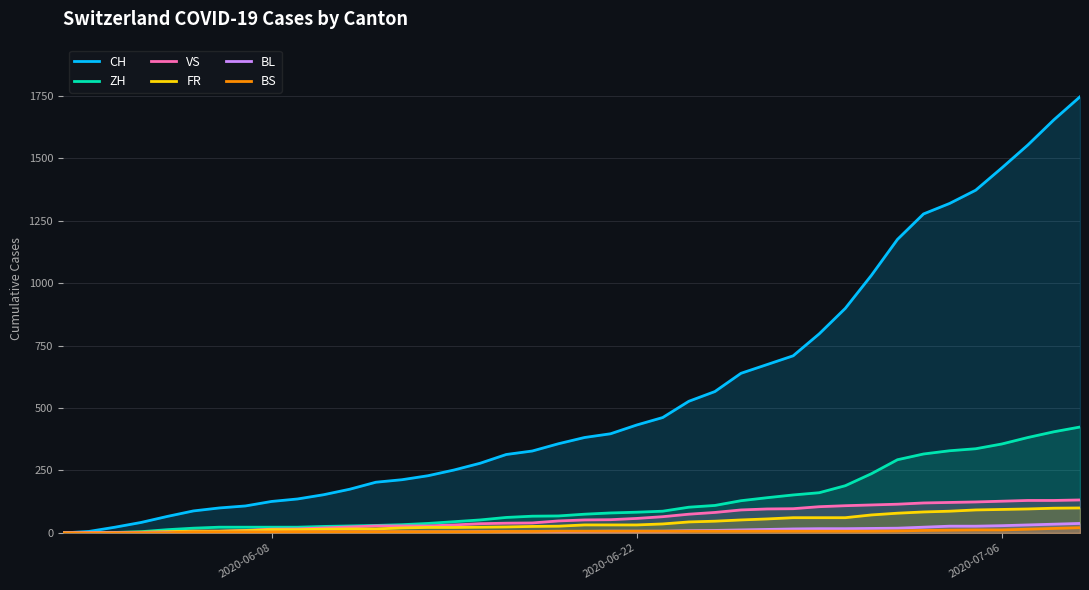

How many lines are shown in the chart?

6